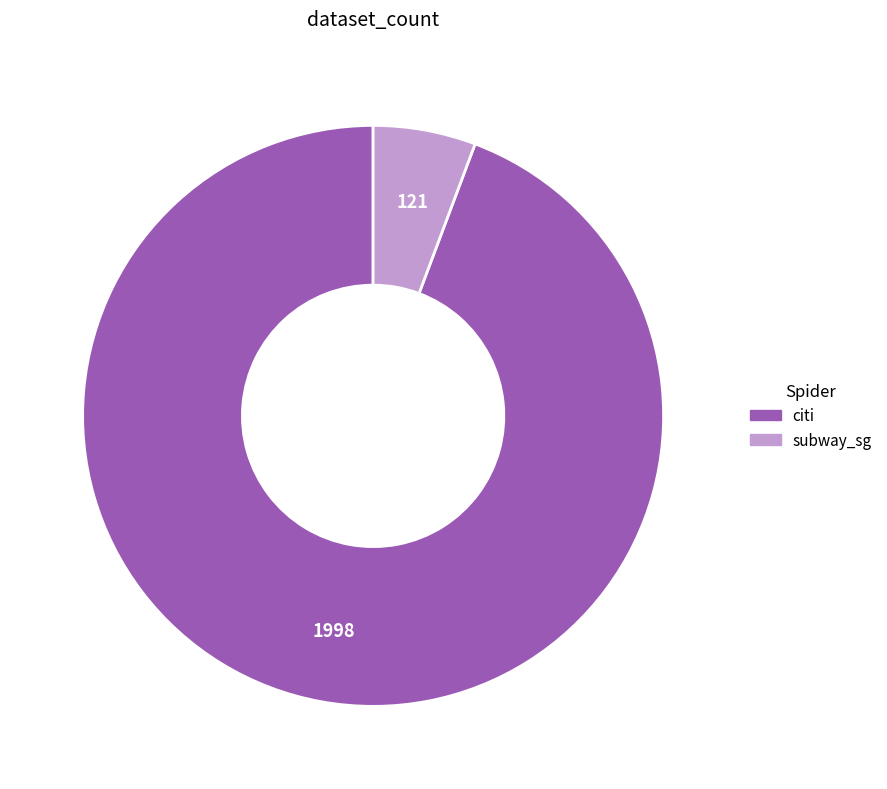

Which has a higher value, subway_sg or citi?

citi